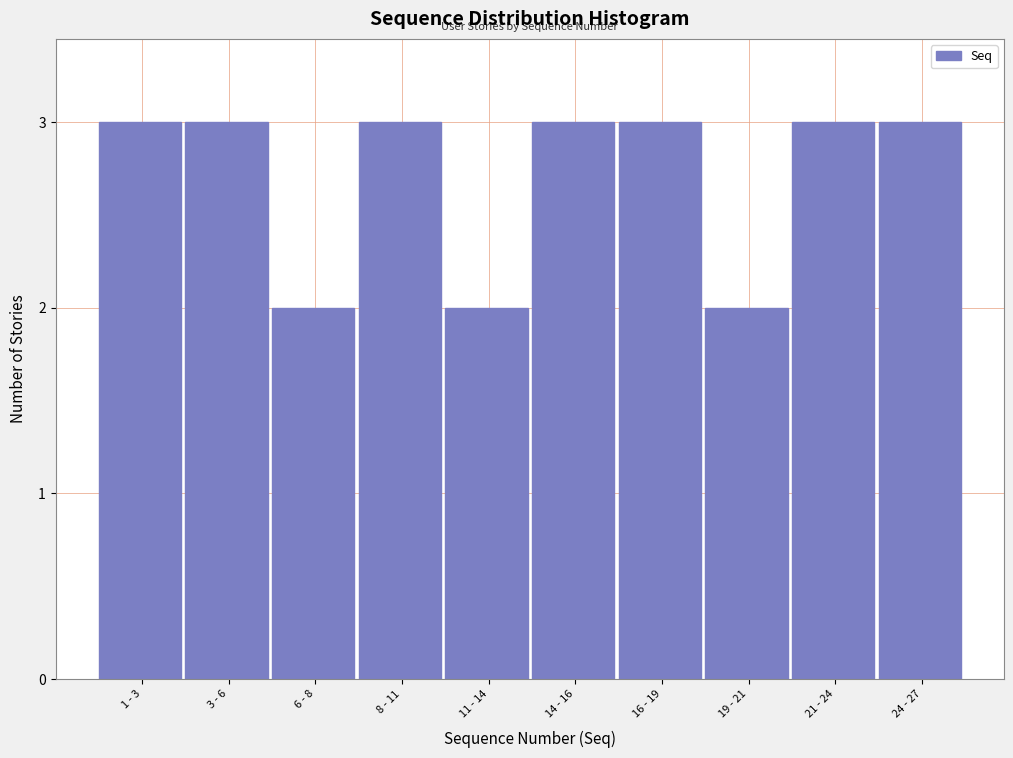

Reading left to right, list all the values displayed in this chart.

1 - 3=3	3 - 6=3	6 - 8=2	8 - 11=3	11 - 14=2	14 - 16=3	16 - 19=3	19 - 21=2	21 - 24=3	24 - 27=3